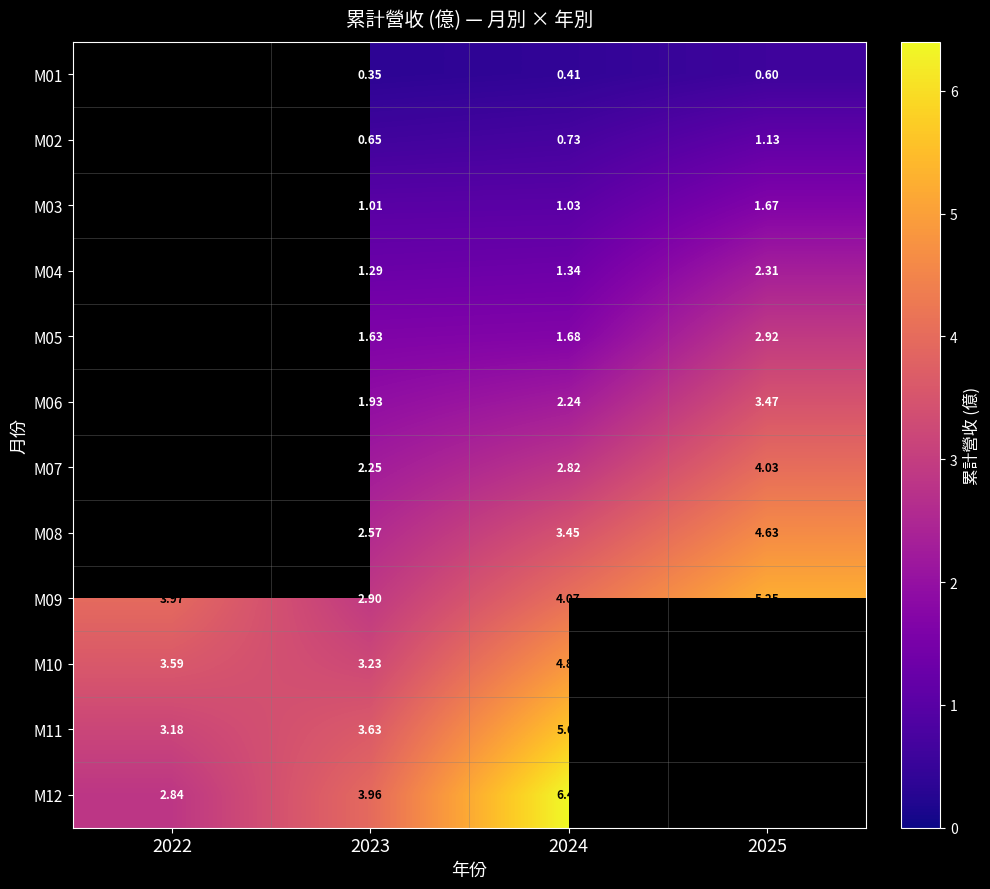

Is the value of M01 at 2024 greater than the value of M06 at 2023?

No